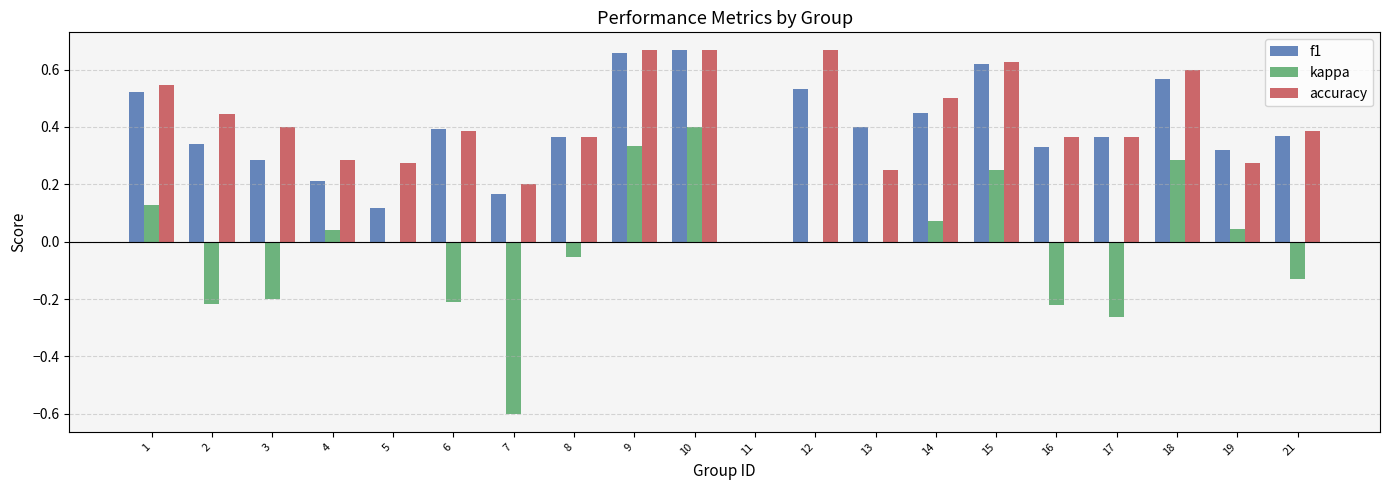

Are the bars grouped side by side (vs. stacked)?

Yes